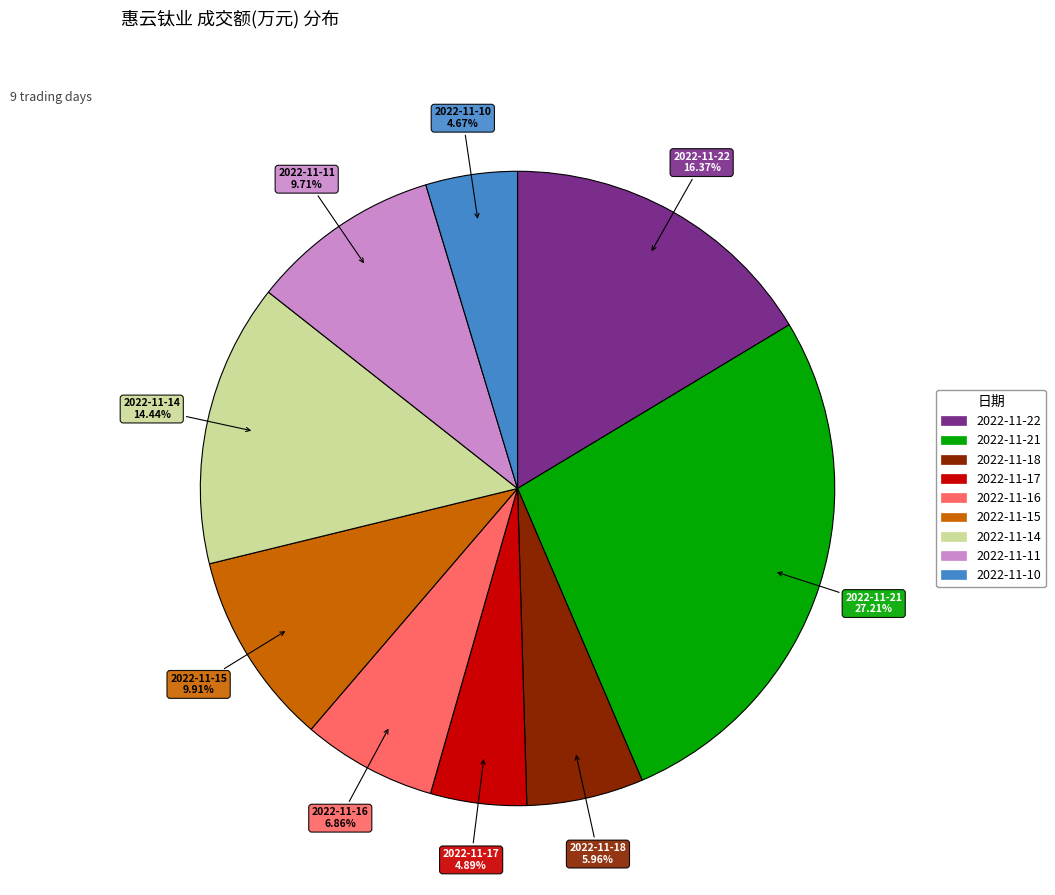

To the nearest percent, what is the difference between the 2022-11-10 and 2022-11-11 slice percentages?

5%